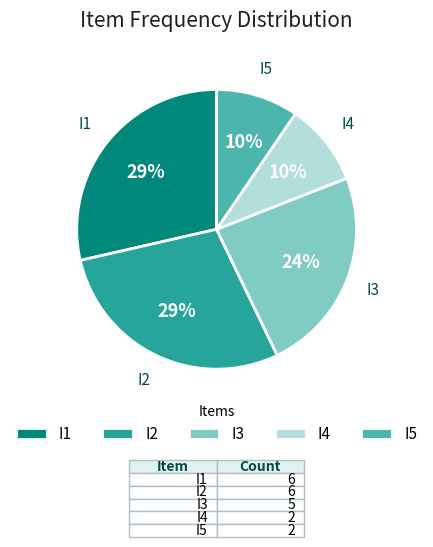

Is it true that I4 is 10% of the pie?

True